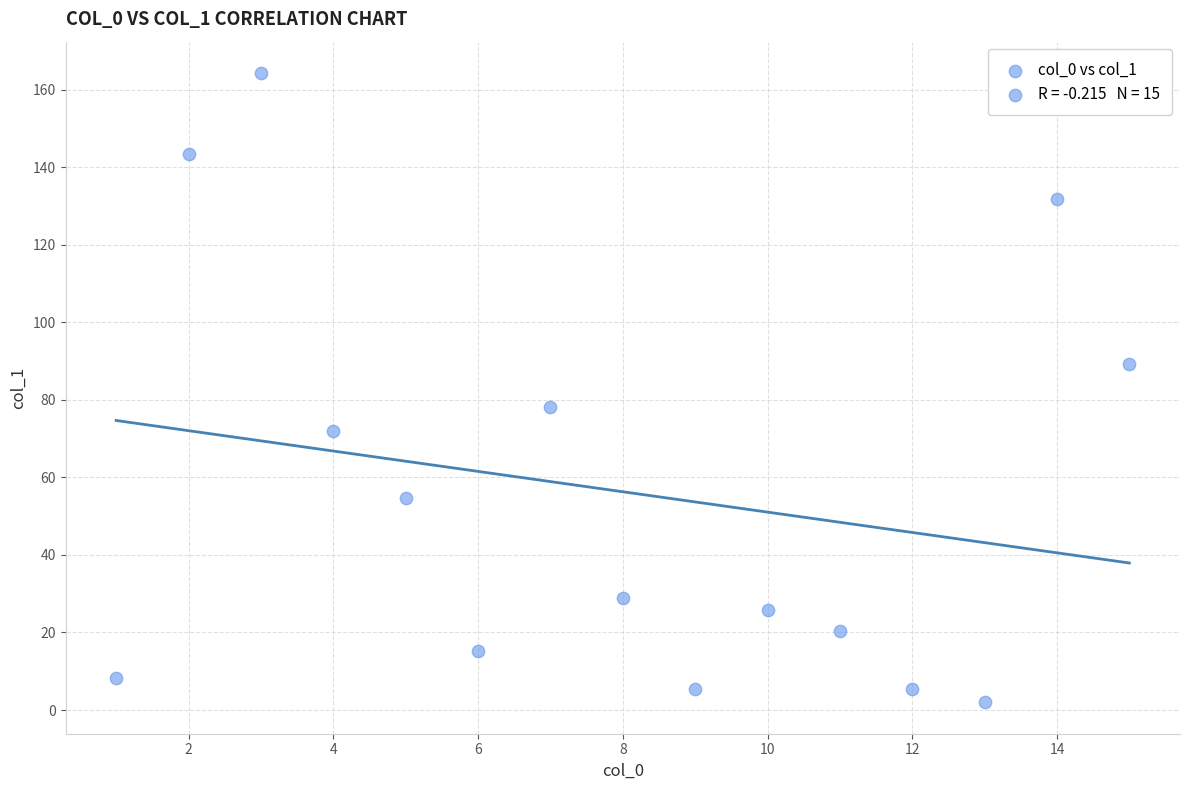

What is the range of X values (max minus min)?

14.0